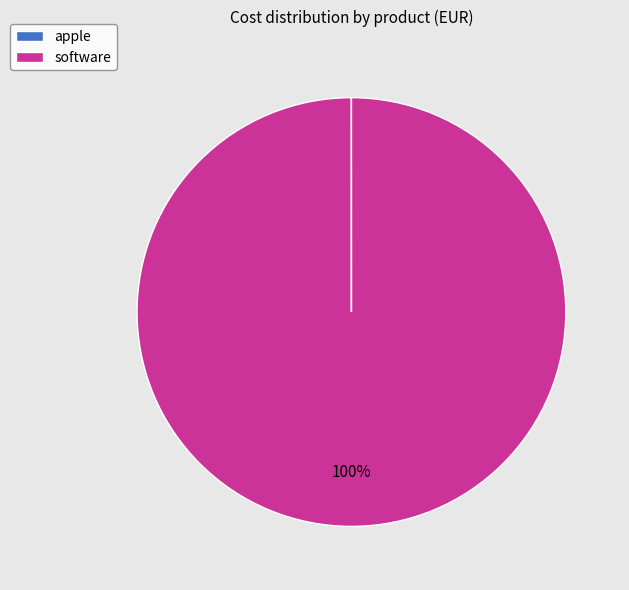

Is there any slice that represents more than half of the pie?

Yes